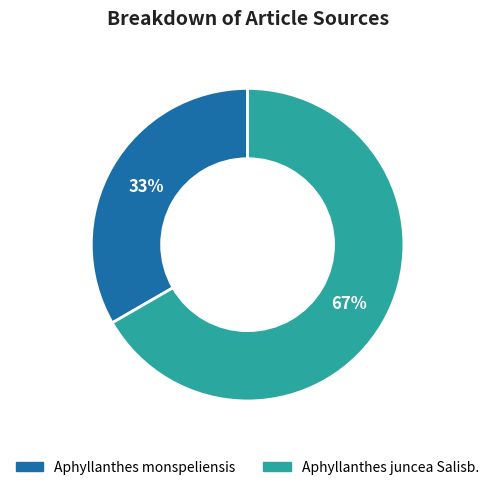

To the nearest percent, what percentage of the pie is Aphyllanthes juncea Salisb.?

67%